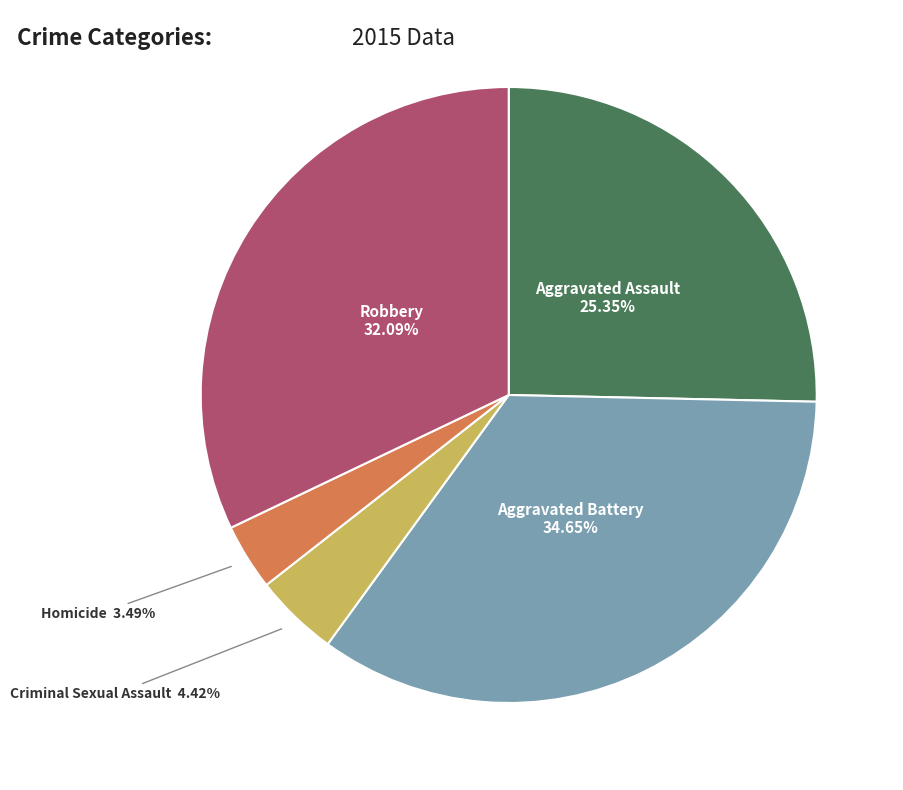

Does any single category account for the majority?

No